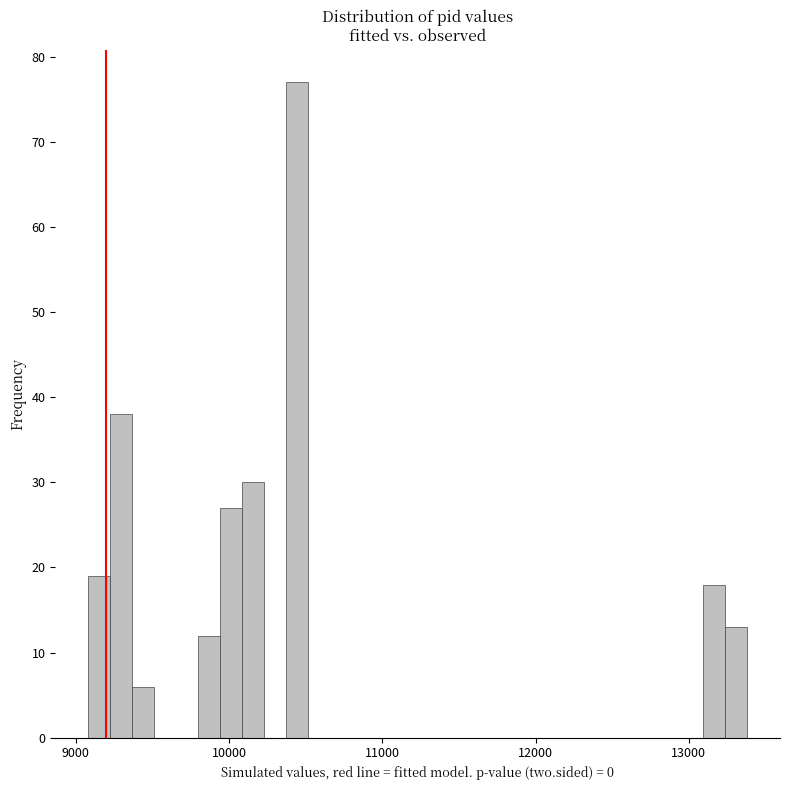

Read against the x-axis, roughly where is the centre of the tallest bar?

10400